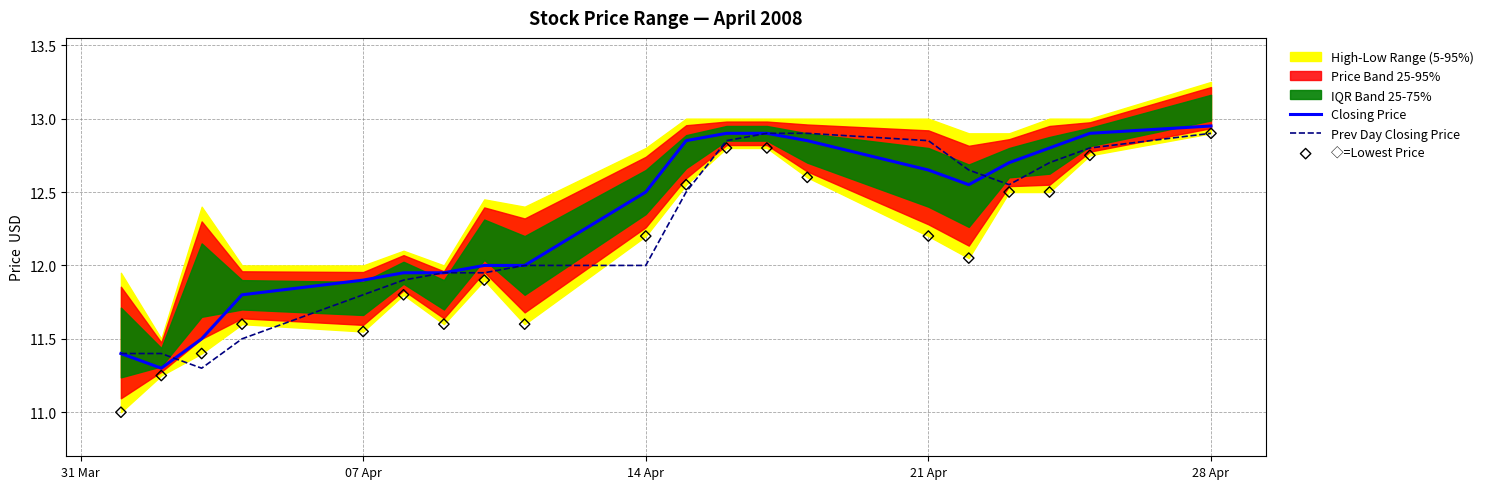

Which series has the largest Y range (max minus min)?

◇=Lowest Price